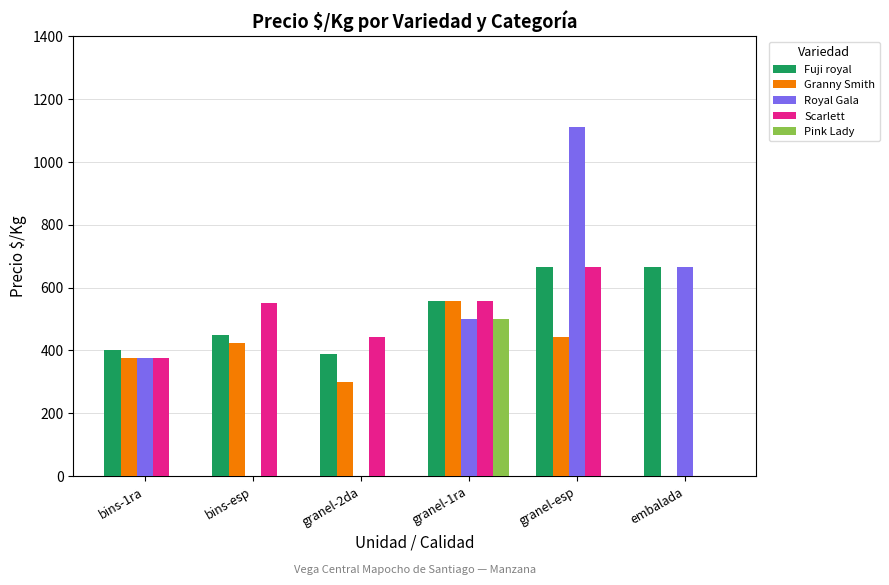

Read the Fuji royal value at bins-esp, to the nearest 5.

450